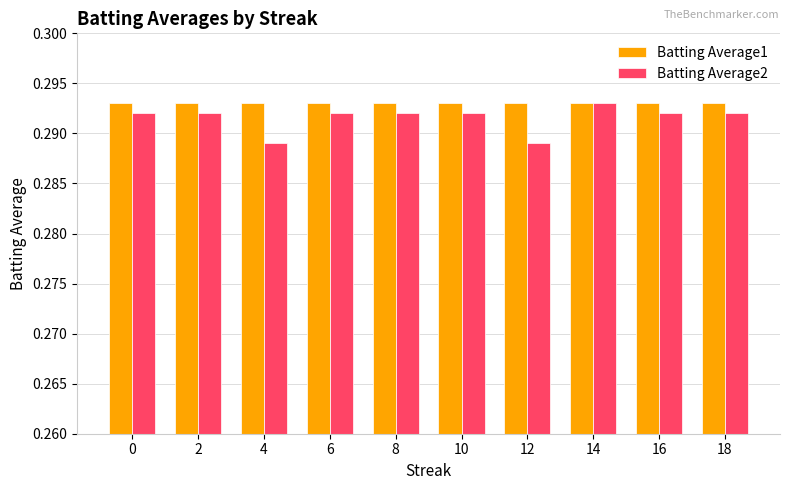

At how many categories does at least one series exceed 0?

10